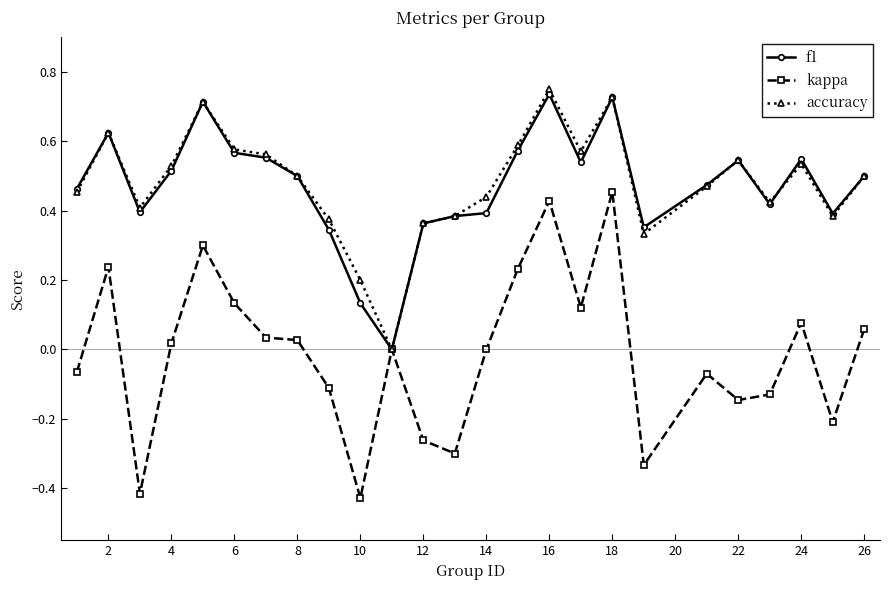

Count the accuracy values in the range 0 to 1.

25